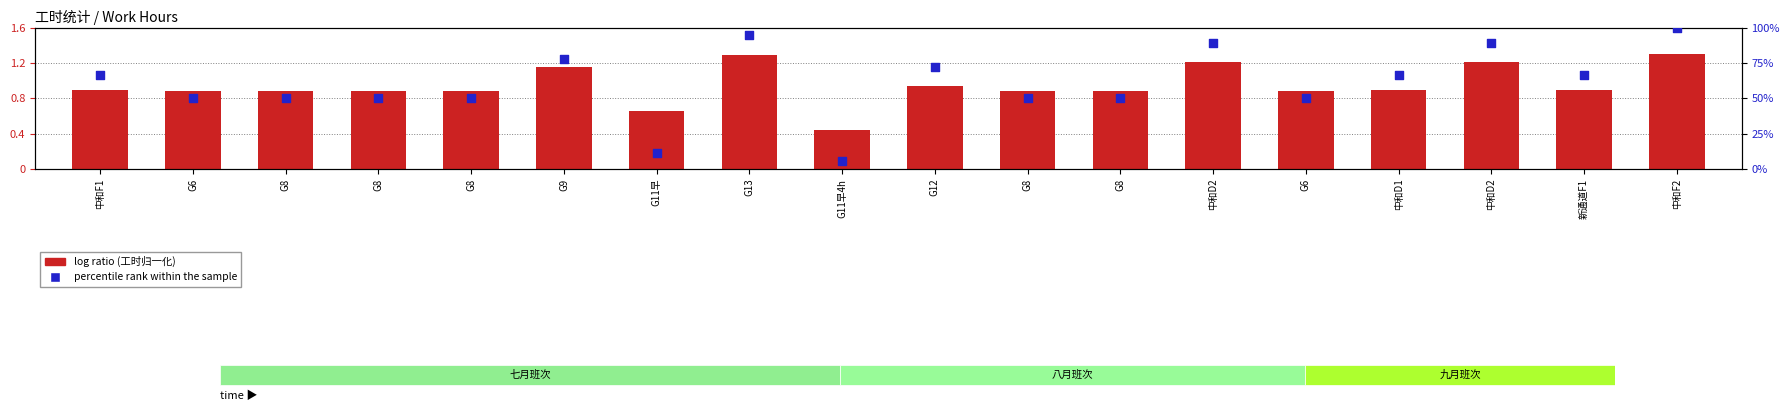

Which series contains the lowest Y value?

percentile rank within the sample